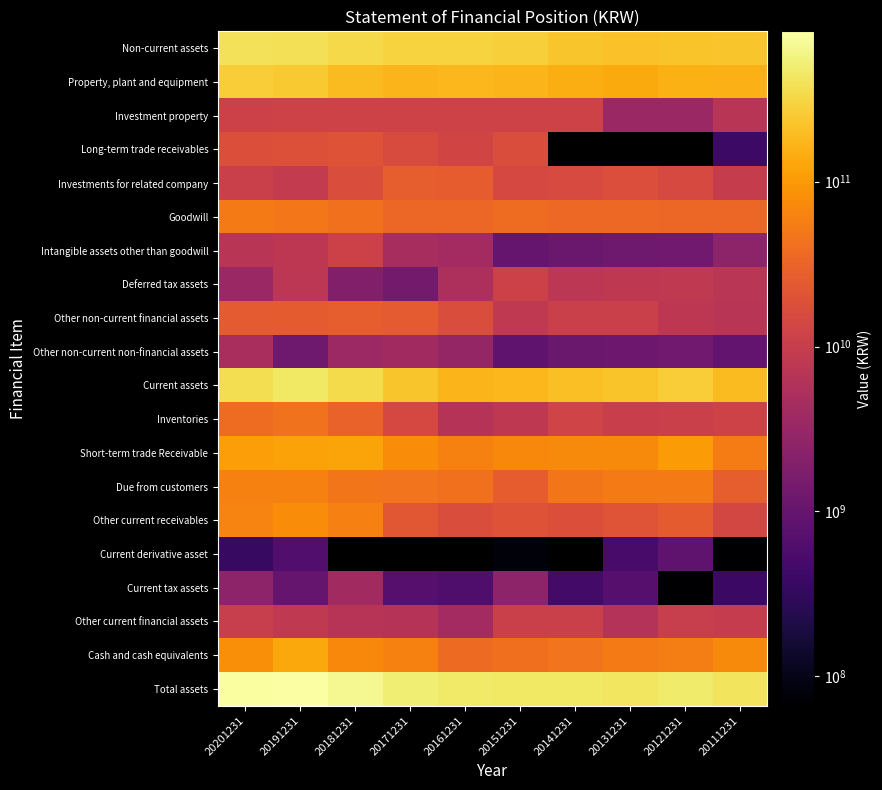

What is the difference between the maximum and minimum values in the Due from customers series?

34547395859.0